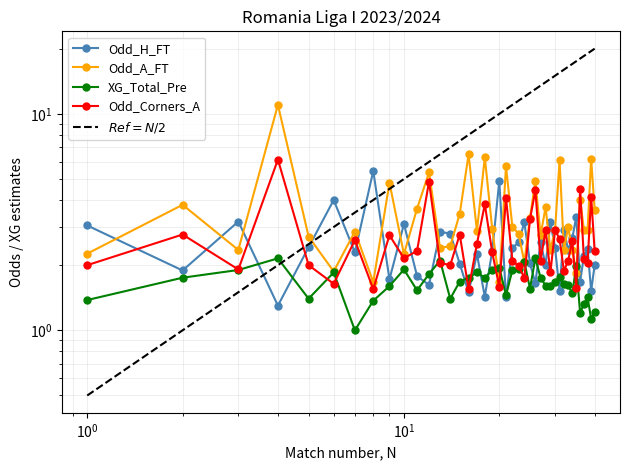

What is the maximum value shown in the chart?

11.0